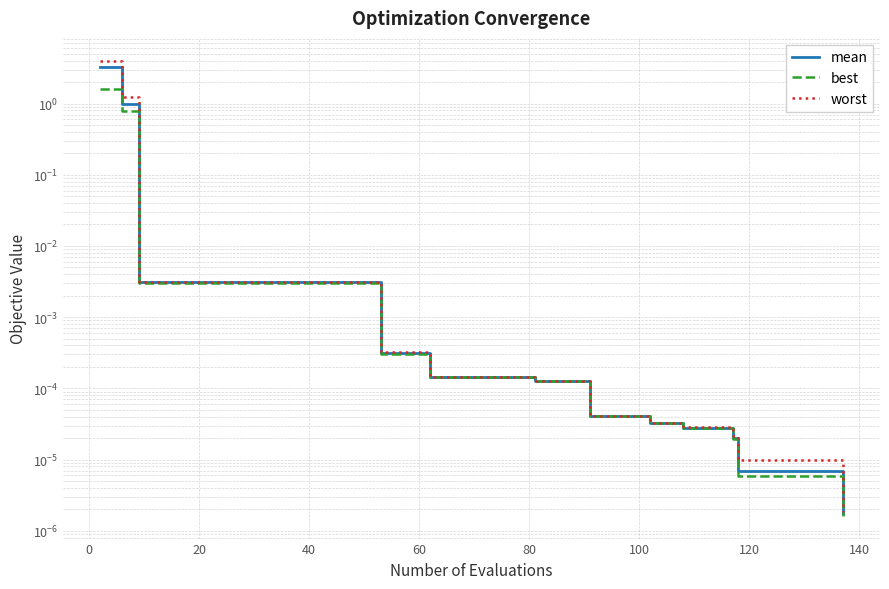

True or false: worst and best intersect in this chart.

False